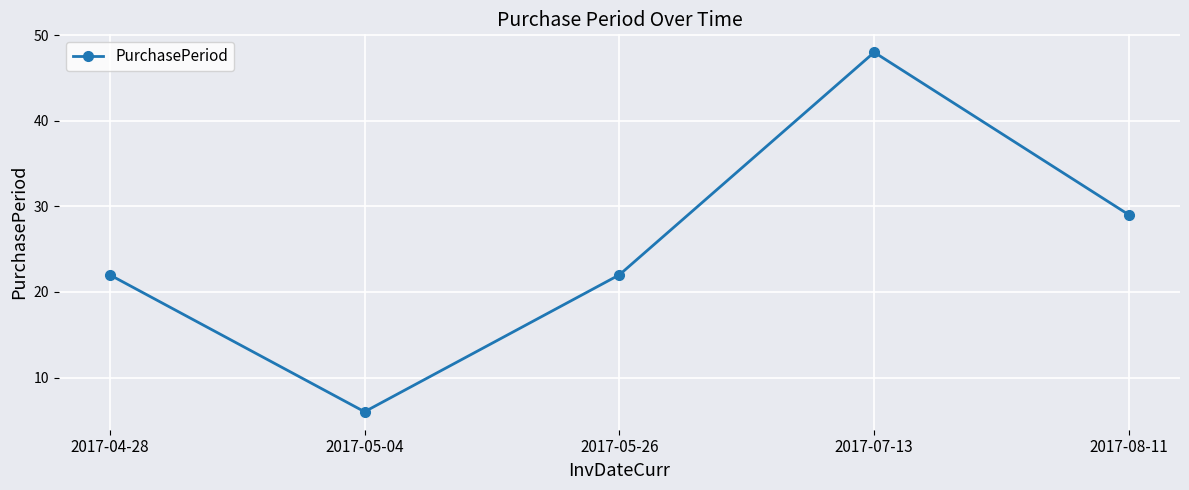

What is the approximate value at 2017-04-28, to the nearest 10?

20